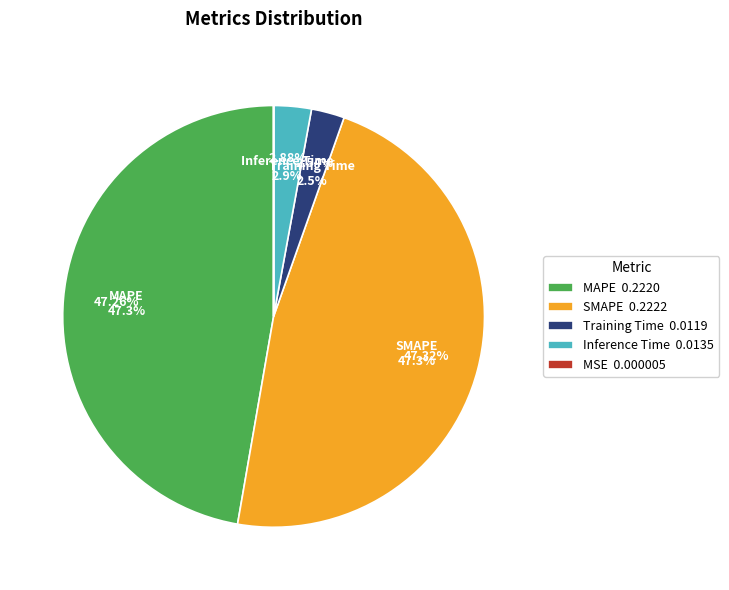

Count the number of slices in the pie.

5